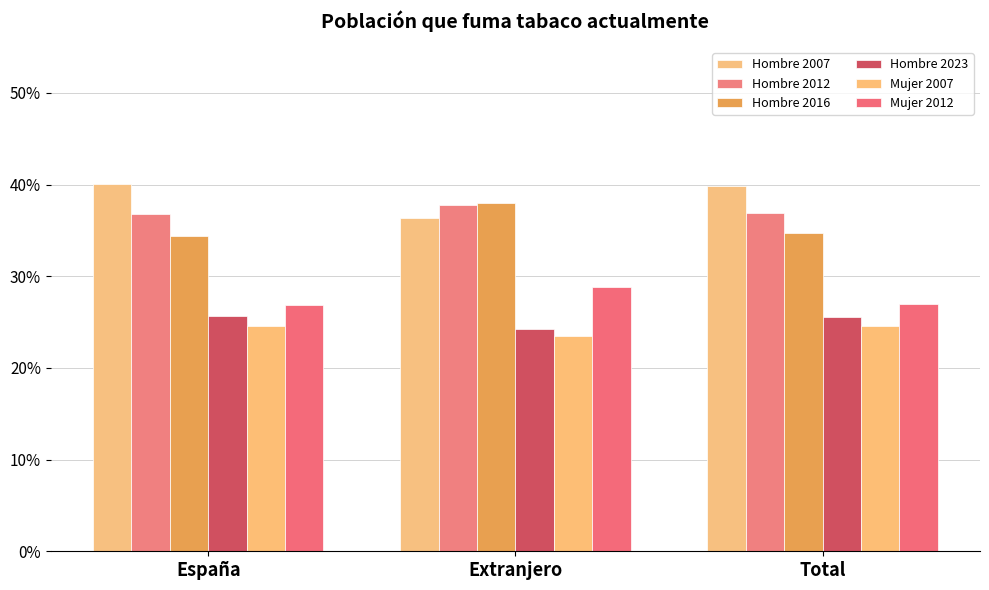

Rank the series at Total from highest to lowest value.

Hombre 2007, Hombre 2012, Hombre 2016, Mujer 2012, Hombre 2023, Mujer 2007